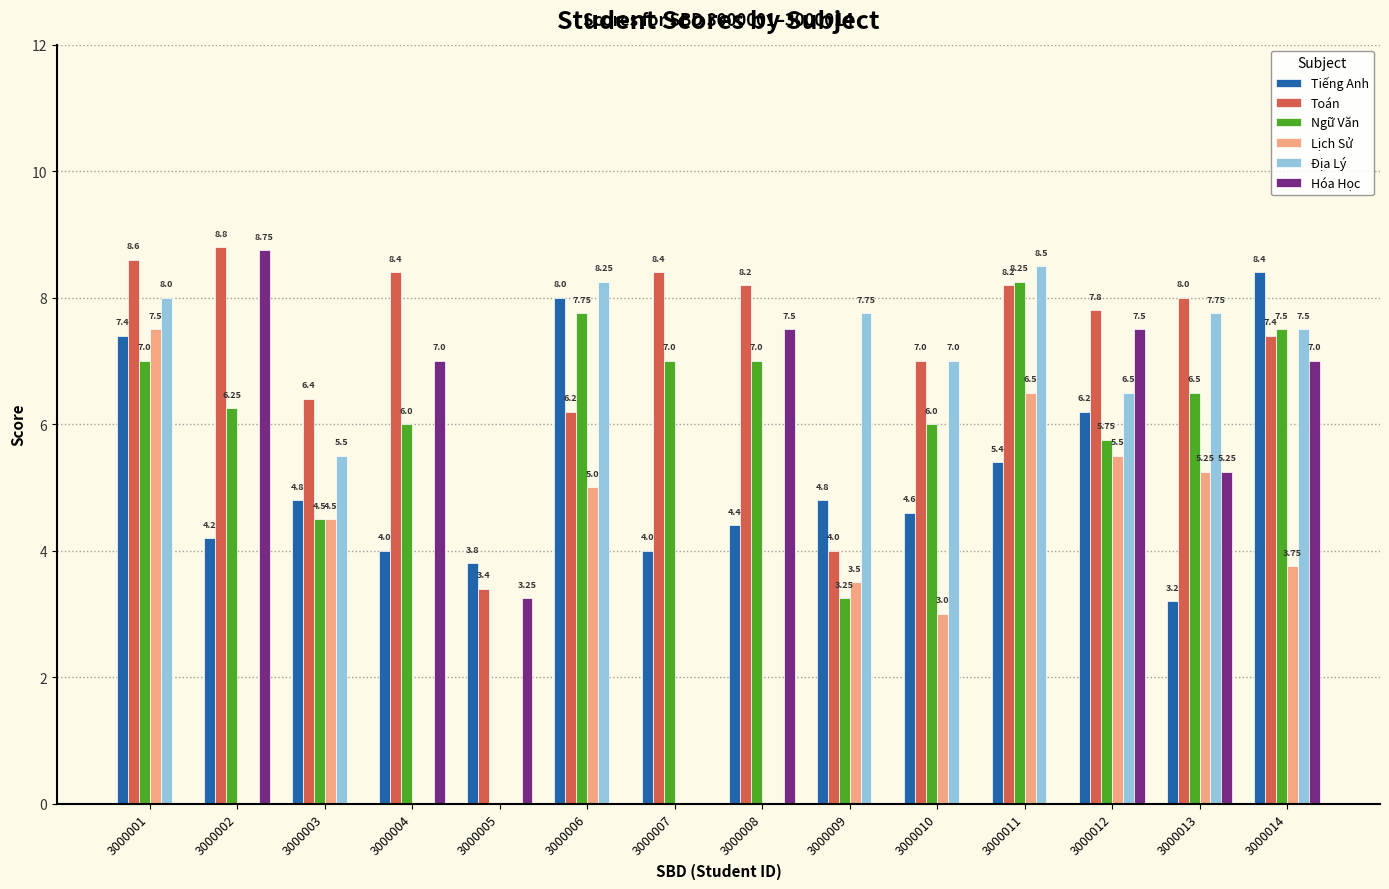

Which series has the widest spread of values?

Hóa Học